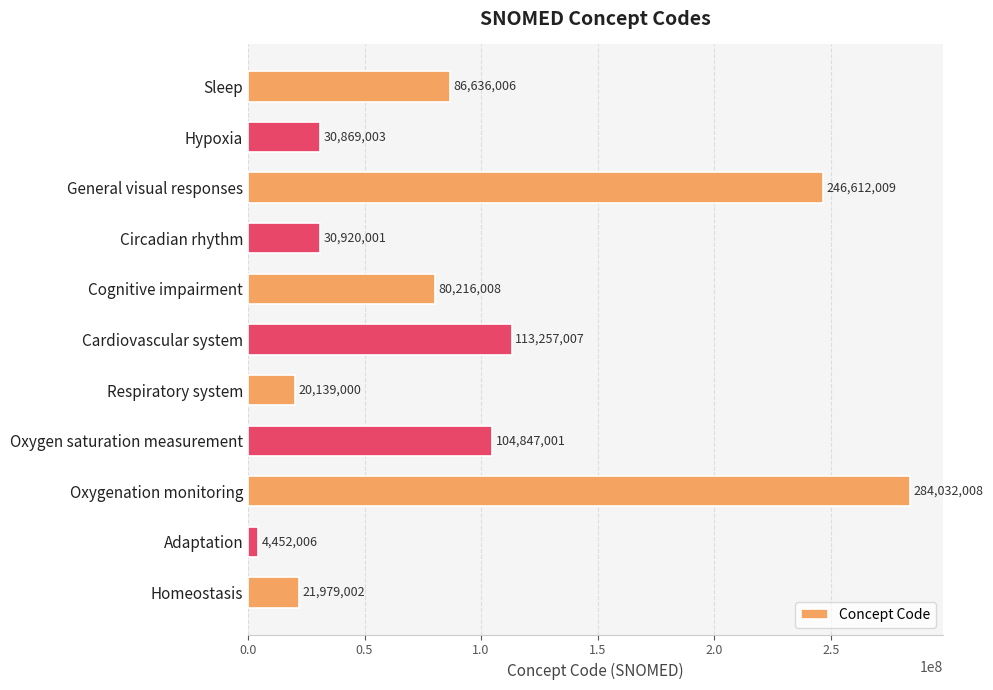

How many bars are there in total?

11